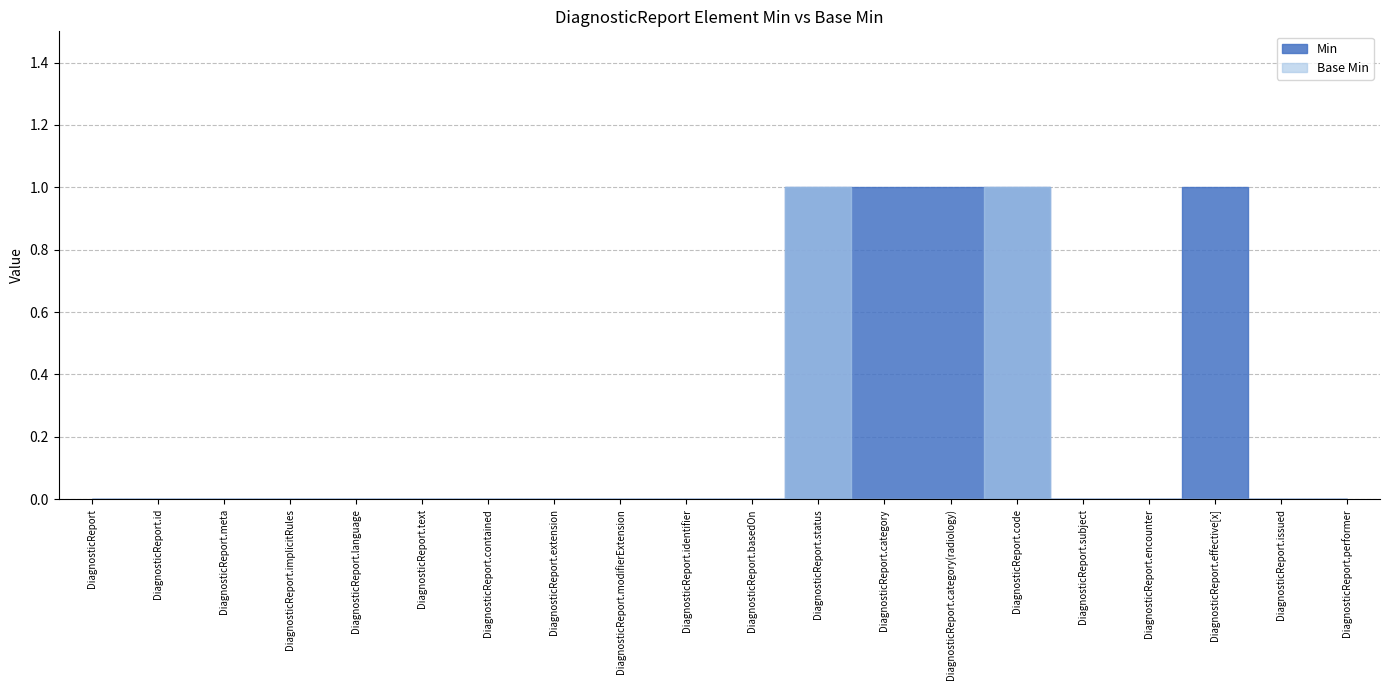

Which category has the lowest value across all series?

DiagnosticReport